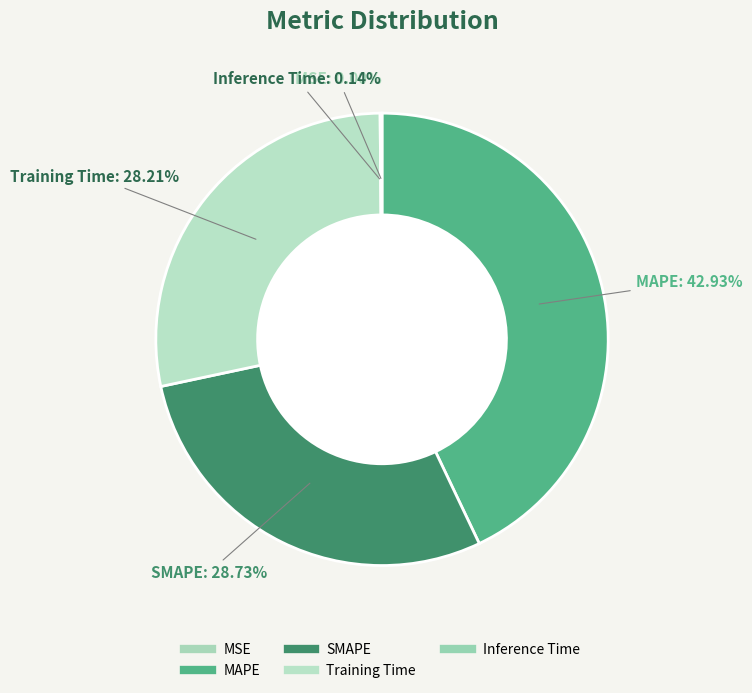

Does SMAPE account for over 50% of the chart?

No